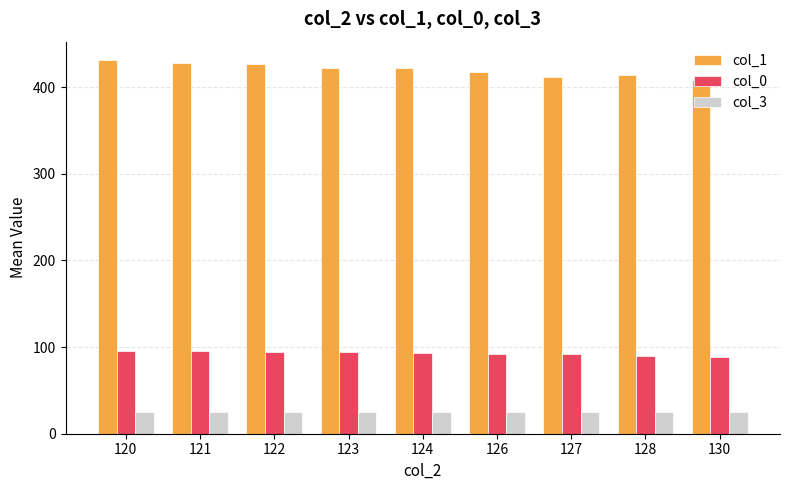

What value does the col_3 series have at 127?

25.0